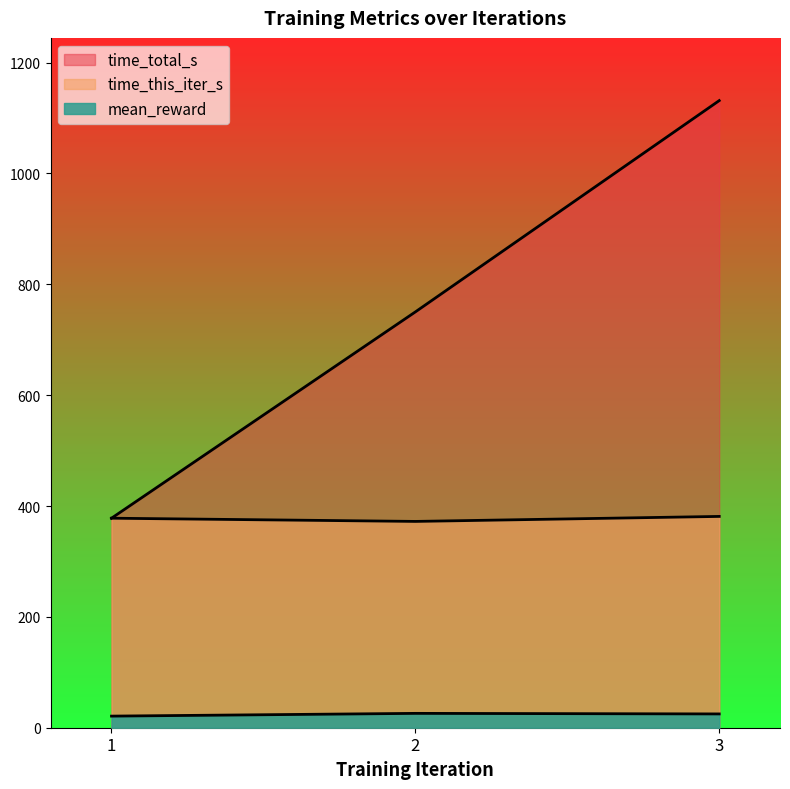

Which series has the largest range (max minus min)?

time_total_s